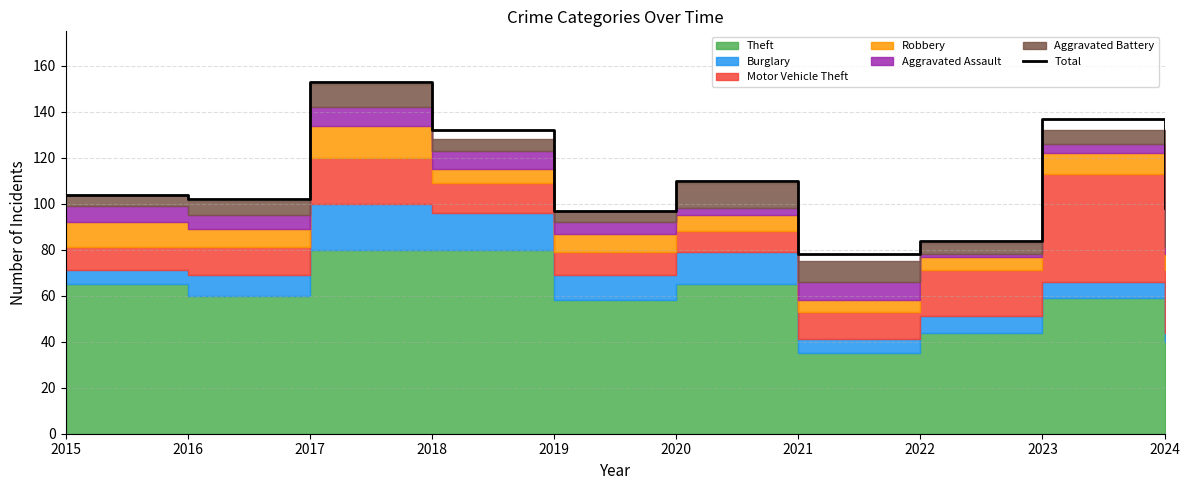

What is the sum of the values at 2016 and 2017?

255